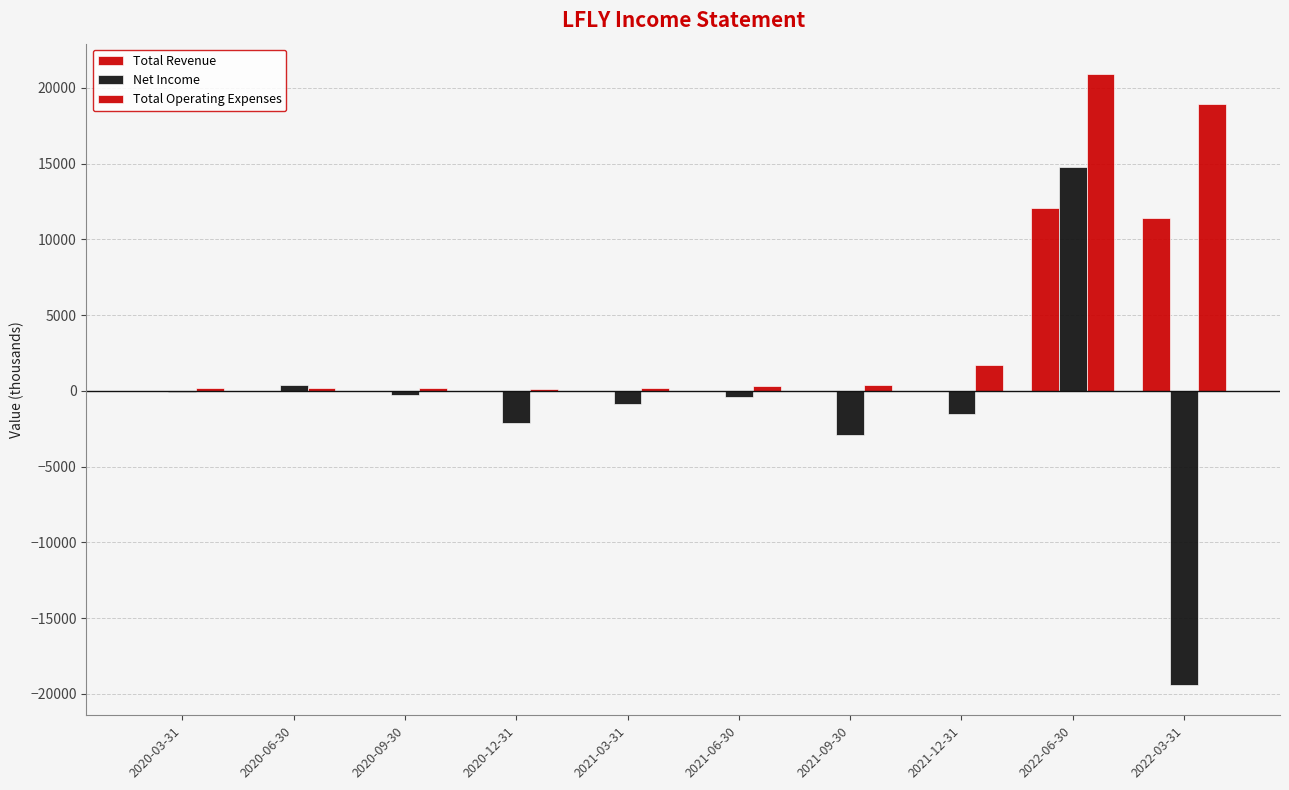

How many distinct data groups are displayed?

3